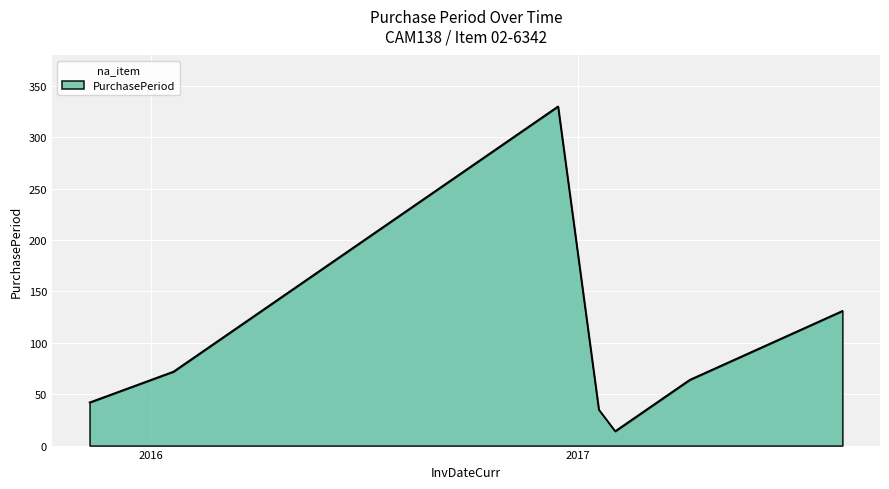

What is the difference between the maximum and minimum values?

316